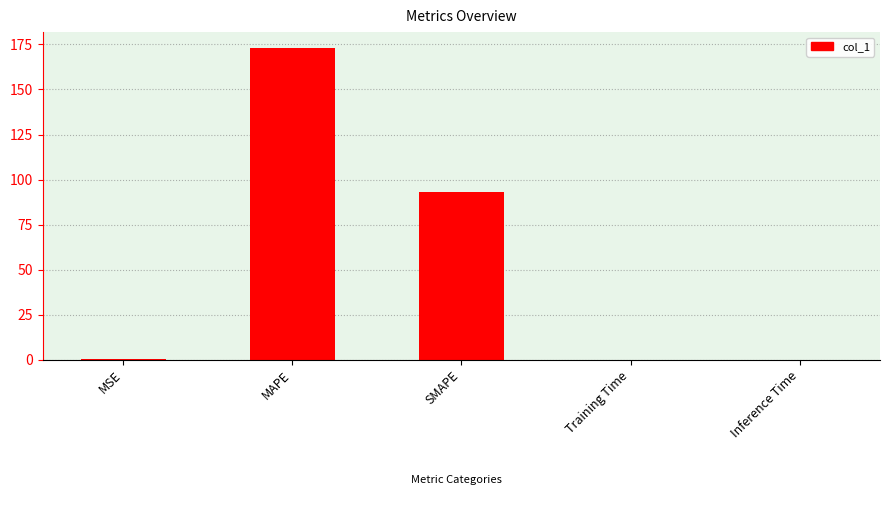

What is the greatest value displayed?

173.2